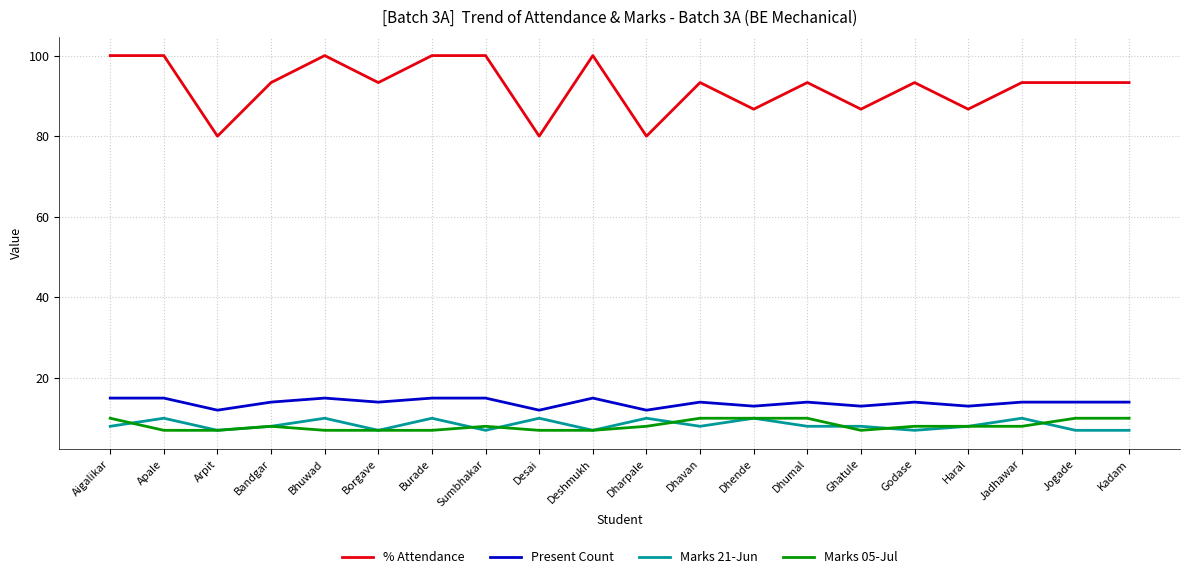

What is the maximum value for % Attendance?

100.0